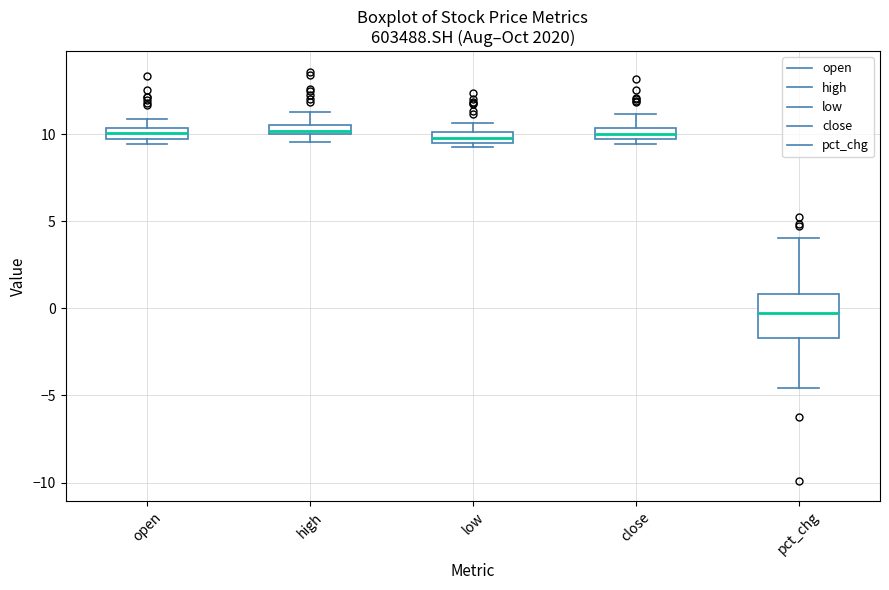

Where is the upper edge of the box for close on the y-axis? The values are not printed on the chart, so give them approximately, as read against the axis.

10.5